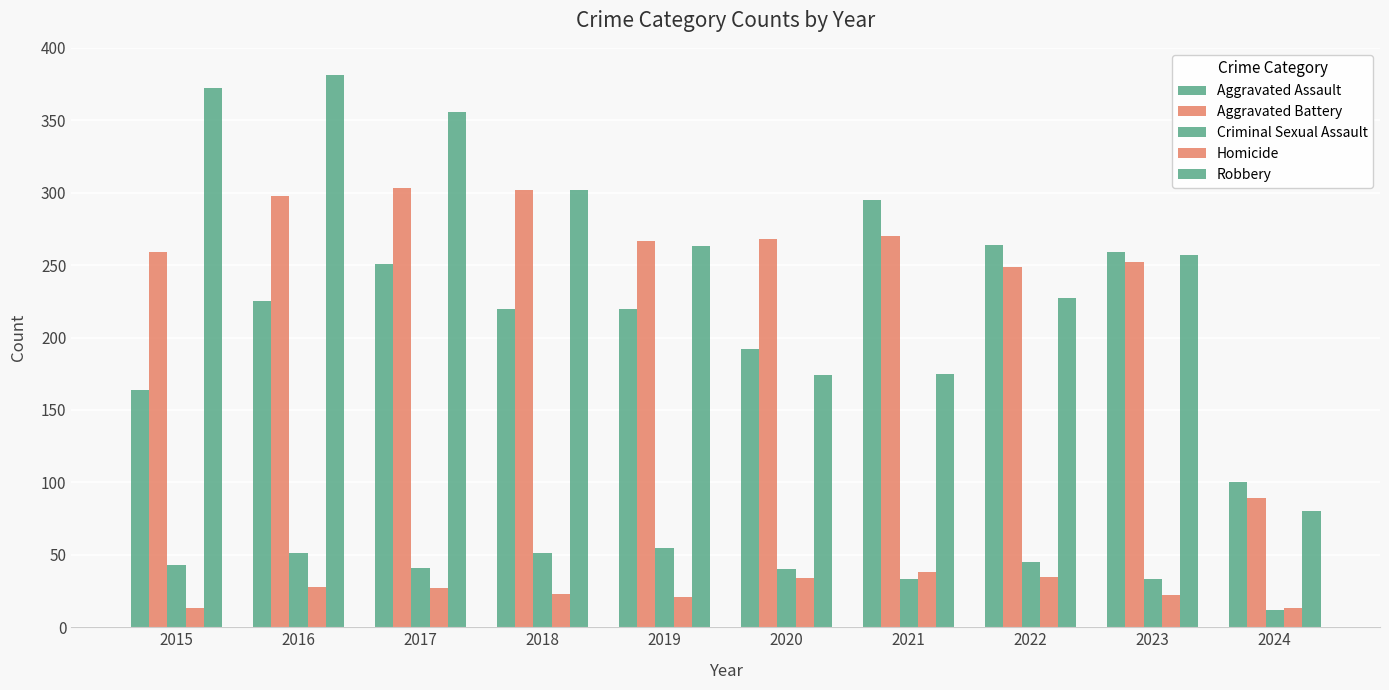

Count the number of categories in the chart.

10